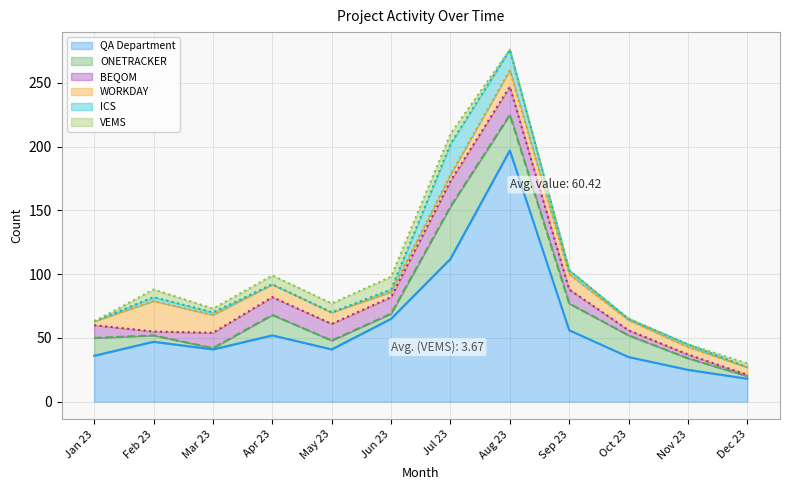

Which category has the lowest value in the ONETRACKER series?

Mar 23